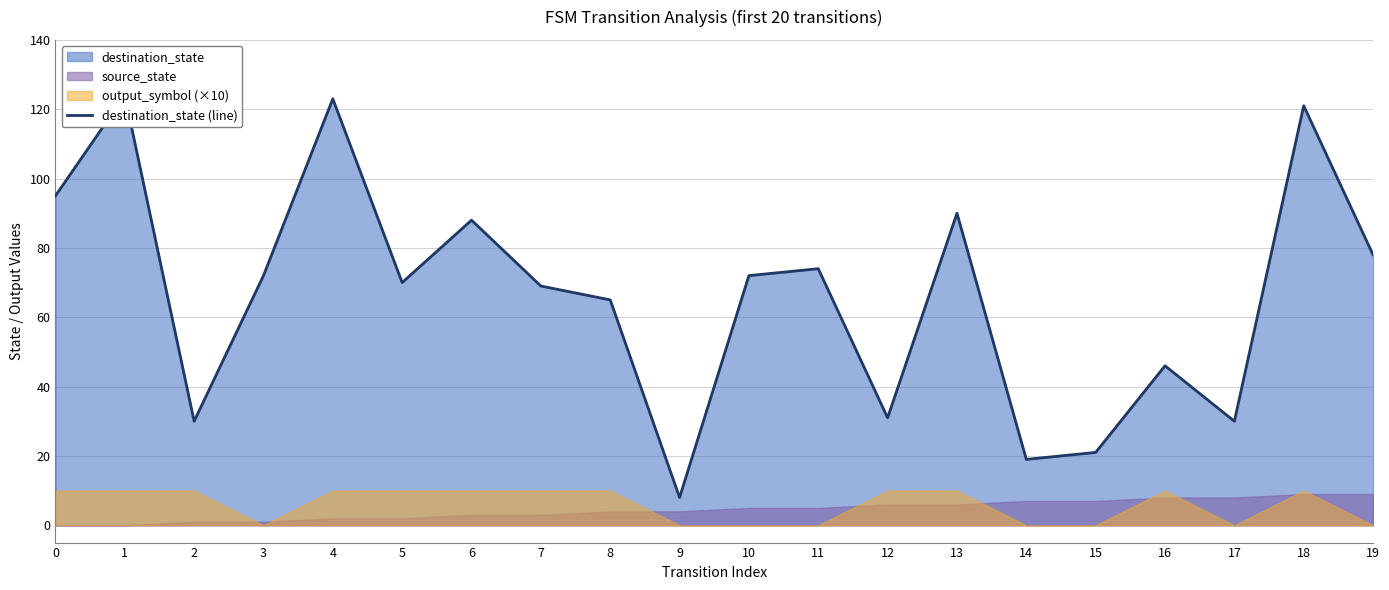

How many lines are shown in the chart?

1